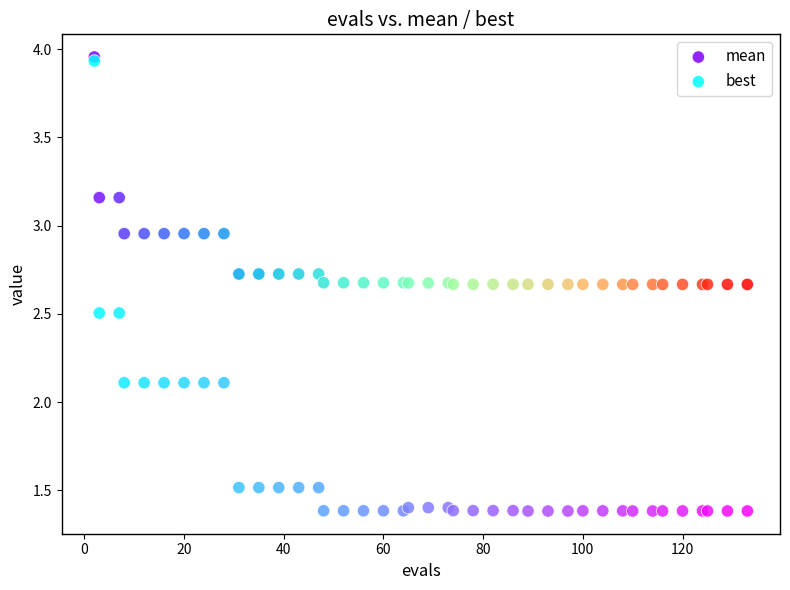

Which series contains the lowest Y value?

best